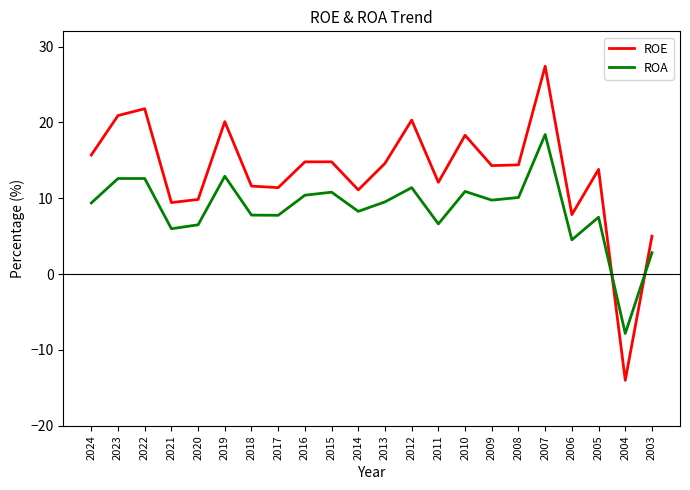

Which series has the largest total across all categories?

ROE